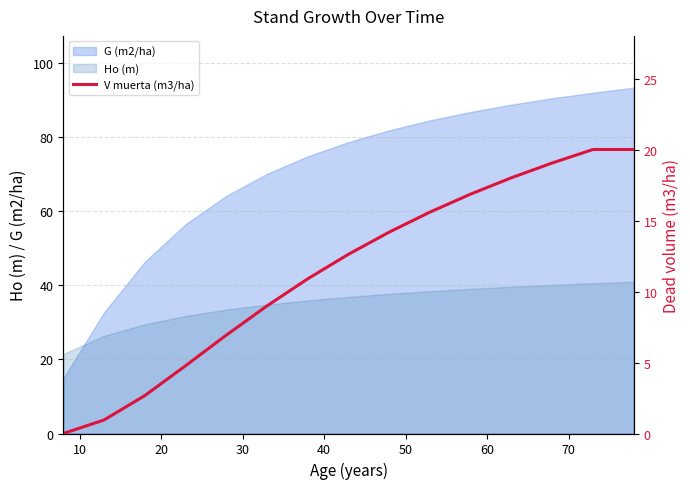

How many intersections are there between Ho (m) and G (m2/ha)?

1